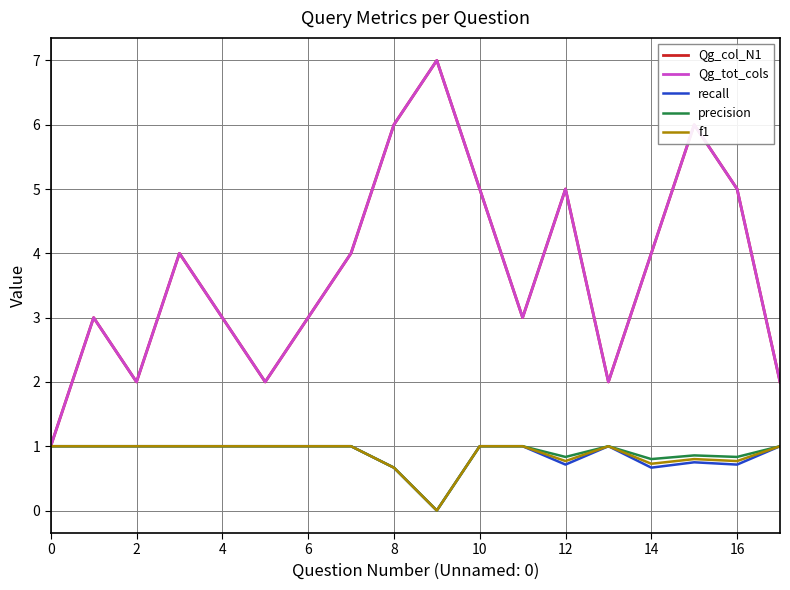

At which category does recall reach its first local peak?

13